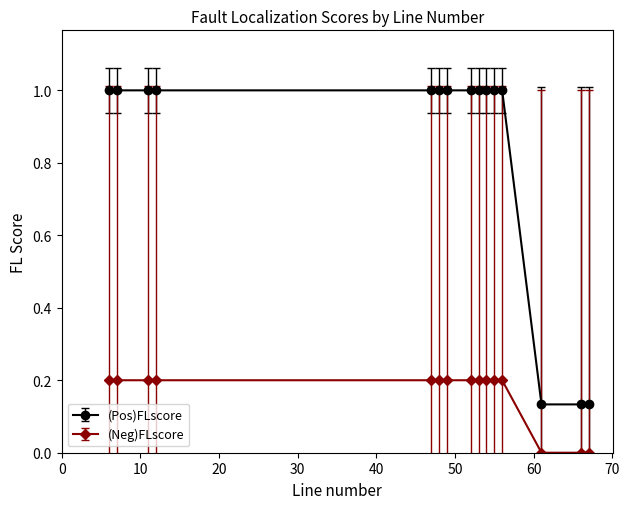

List the series in order of their peak value, highest first.

(Pos)FLscore, (Neg)FLscore